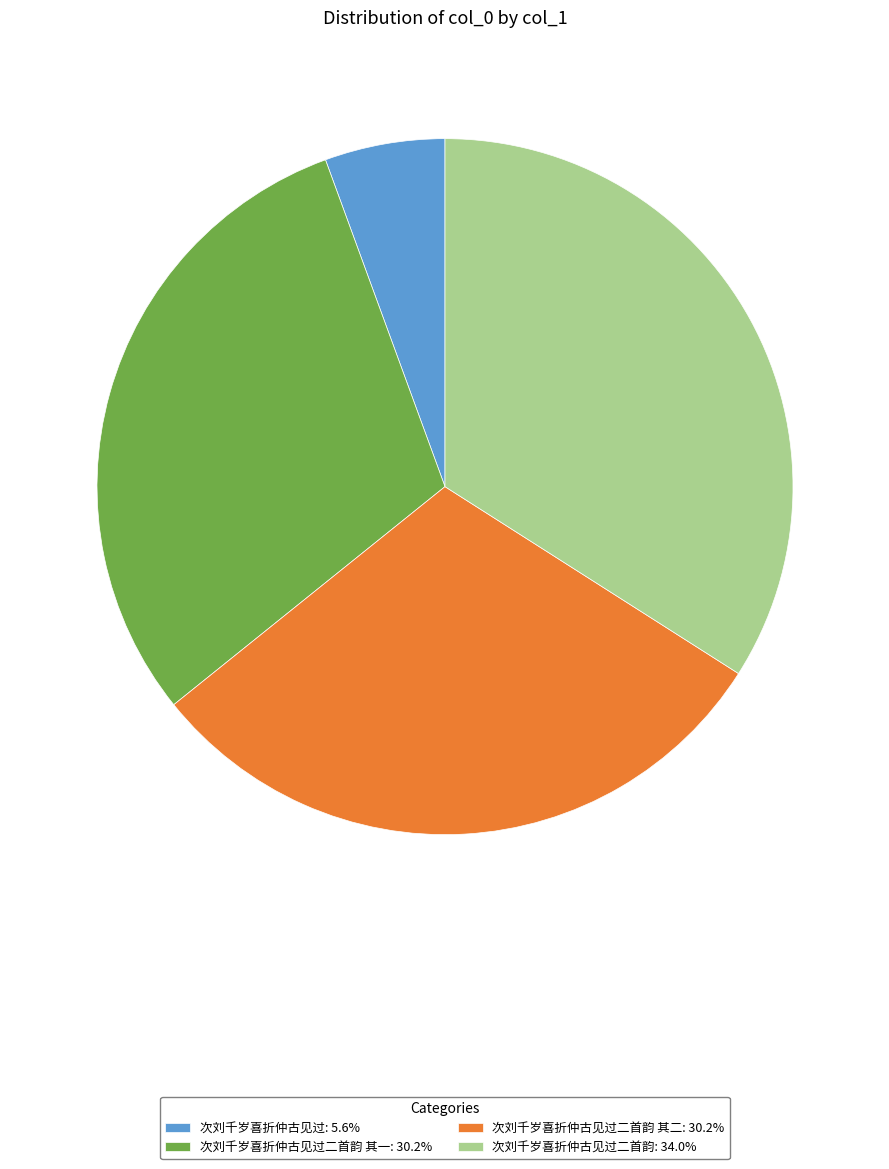

Count the number of slices in the pie.

4